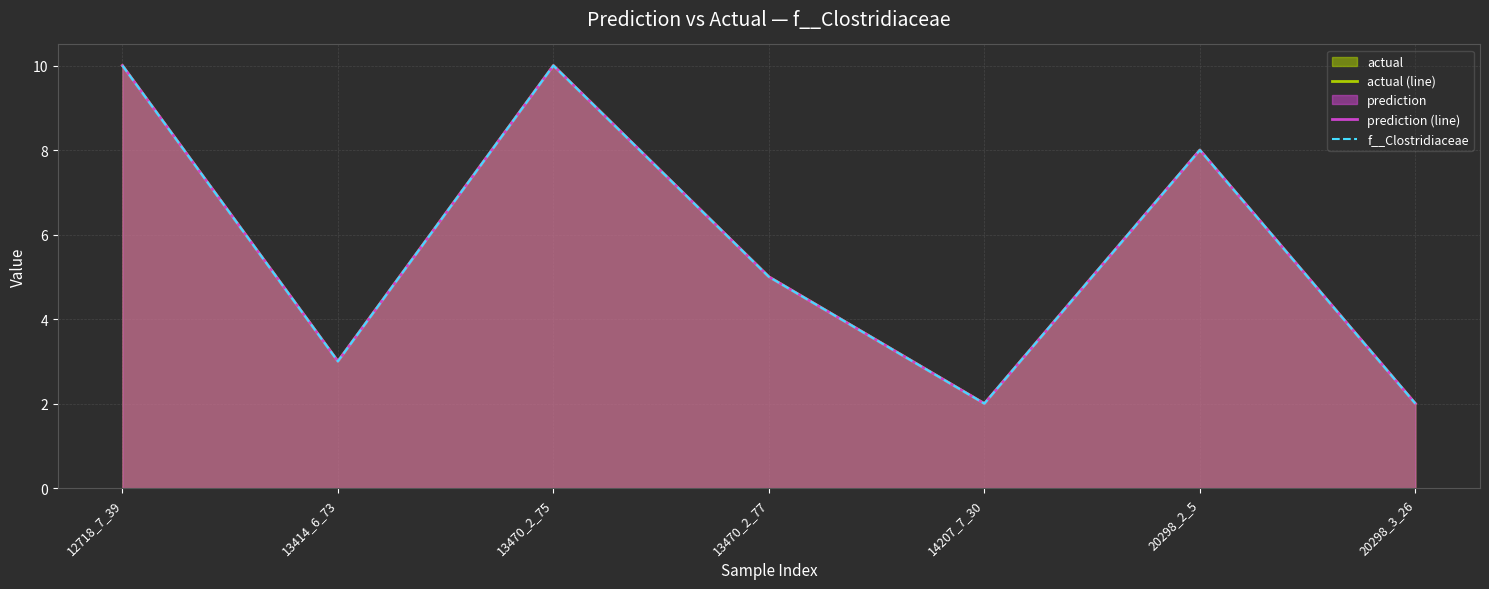

What is the label of the 1st point from the left?

12718_7_39